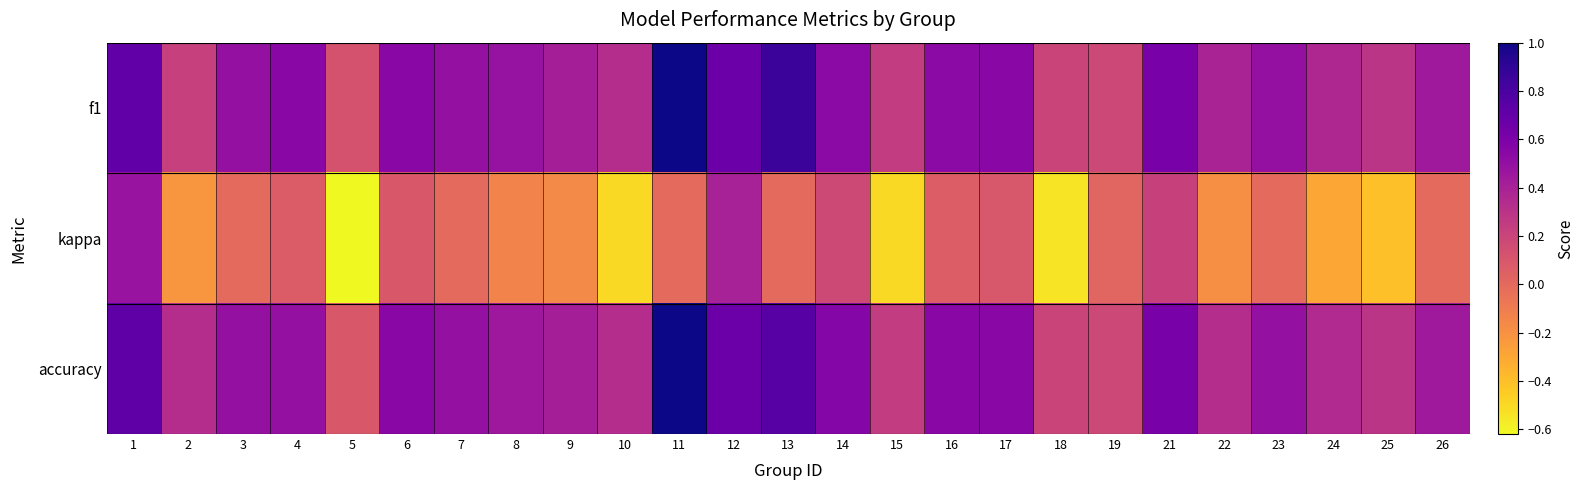

Reading right to left, extract all data points from this chart.

f1: 26=0.4	25=0.3	24=0.4	23=0.5	22=0.4	21=0.6	19=0.2	18=0.2	17=0.5	16=0.5	15=0.2	14=0.5	13=0.9	12=0.7	11=1.0	10=0.3	9=0.4	8=0.5	7=0.5	6=0.5	5=0.1	4=0.5	3=0.5	2=0.2	1=0.7
kappa: 26=0.0	25=-0.4	24=-0.3	23=0.0	22=-0.2	21=0.2	19=0.0	18=-0.5	17=0.1	16=0.1	15=-0.5	14=0.2	13=0.0	12=0.4	11=0.0	10=-0.5	9=-0.2	8=-0.1	7=0.0	6=0.1	5=-0.6	4=0.1	3=0.0	2=-0.2	1=0.5
accuracy: 26=0.4	25=0.3	24=0.3	23=0.5	22=0.3	21=0.6	19=0.2	18=0.2	17=0.5	16=0.5	15=0.2	14=0.6	13=0.8	12=0.7	11=1.0	10=0.3	9=0.4	8=0.5	7=0.5	6=0.5	5=0.1	4=0.5	3=0.5	2=0.3	1=0.7